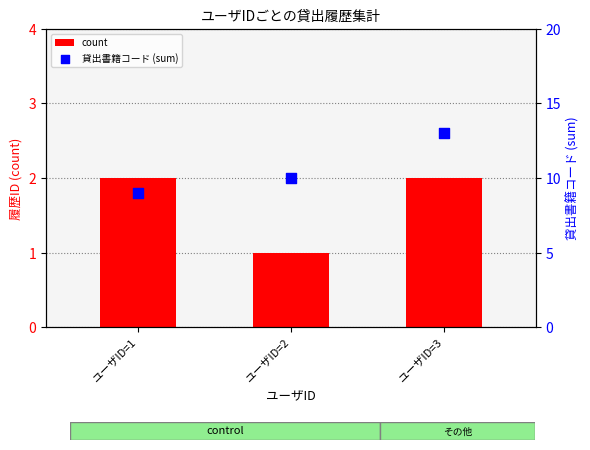

Is the value of 貸出書籍コード (sum) at ユーザID=1 greater than the value of count at ユーザID=2?

Yes